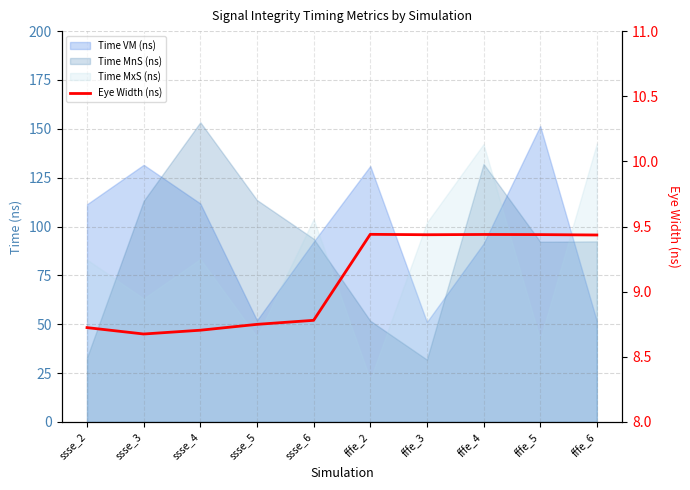

How many values are below 9?

5